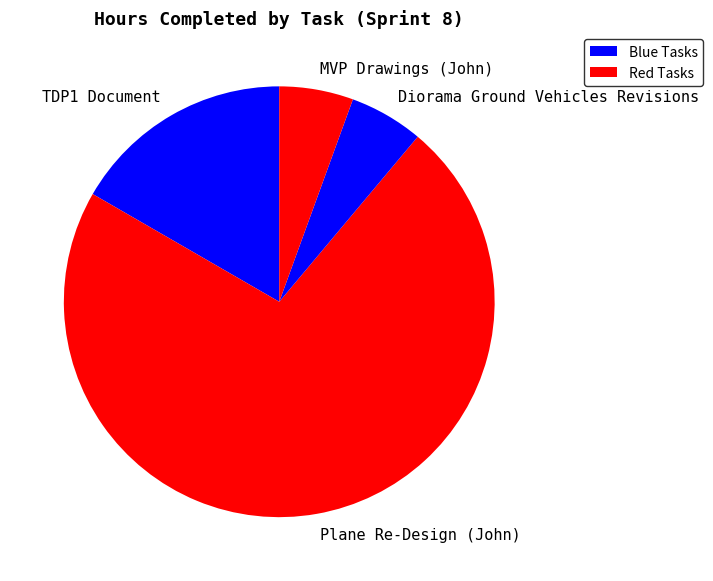

The TDP1 Document slice represents 31% of the pie. True or false?

False